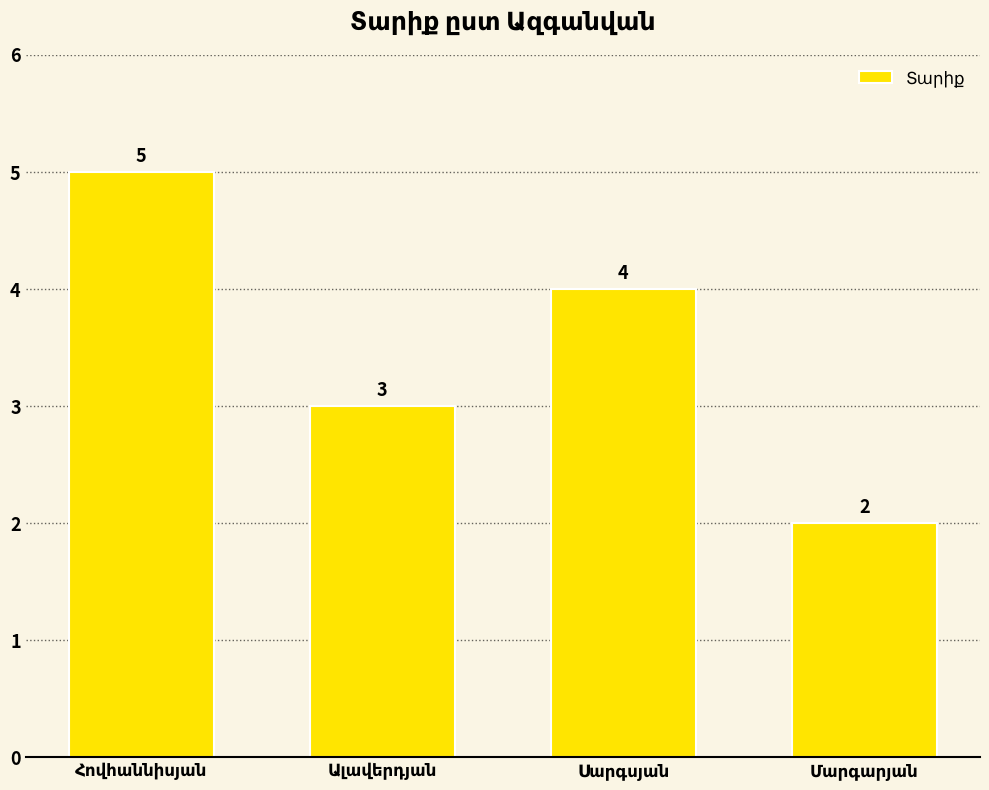

What is the value of the 4th bar from the left?

2